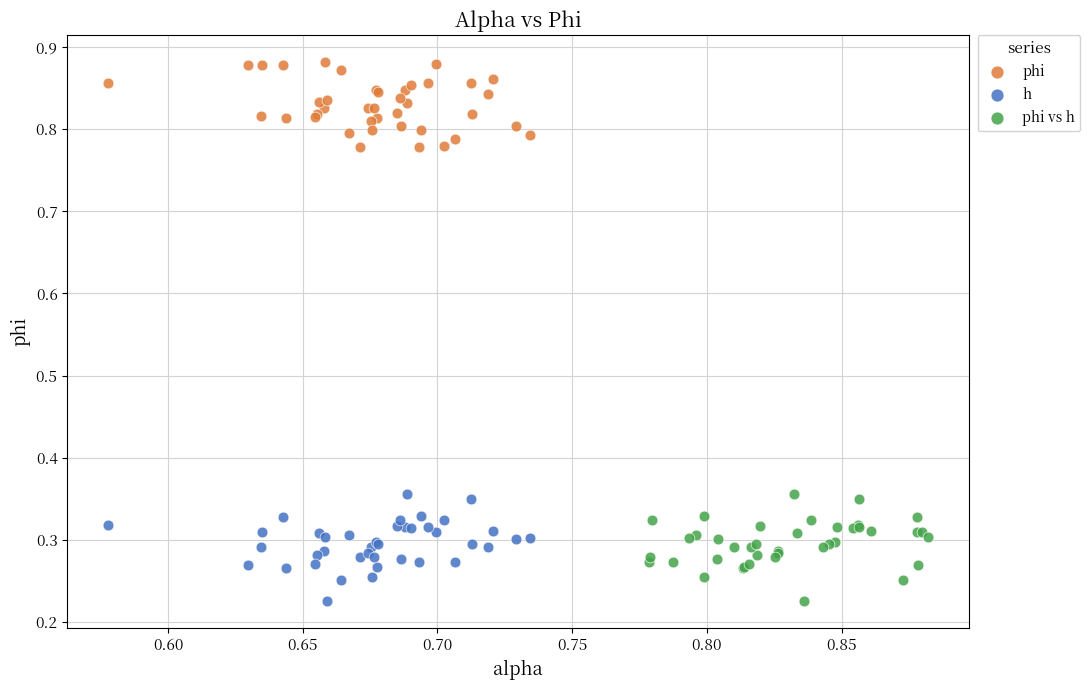

Which series reaches the maximum Y coordinate?

phi